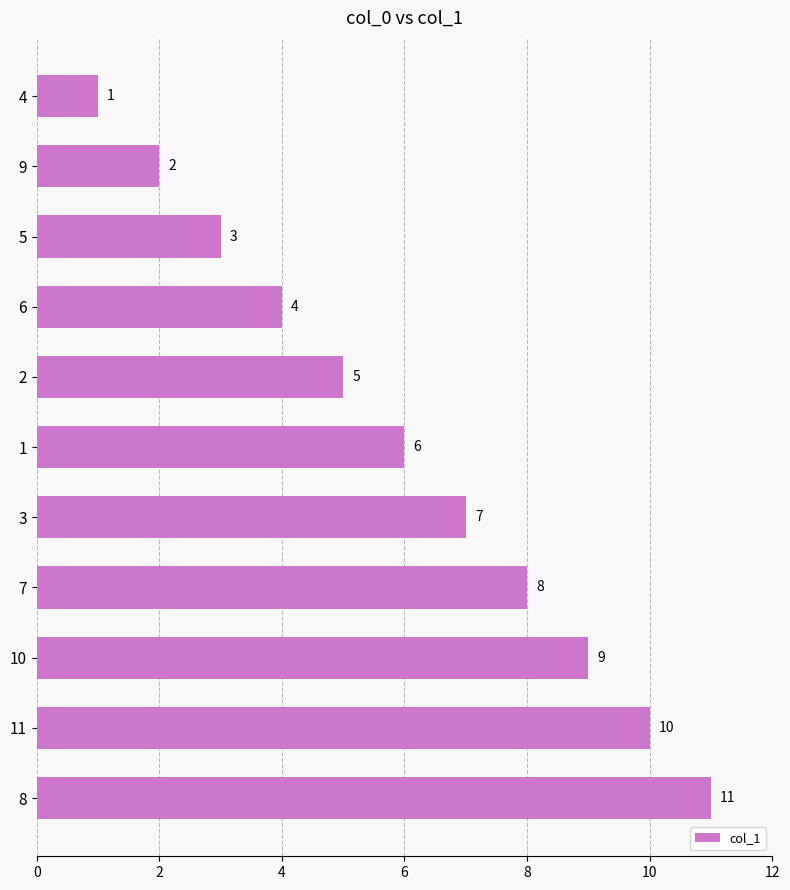

What is the difference between the maximum and minimum values?

10